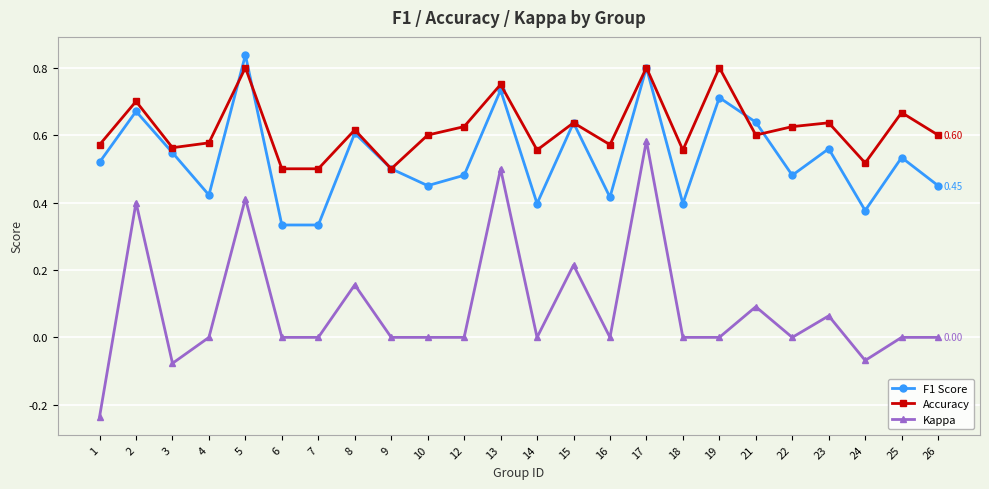

Is the value of Accuracy at 24 greater than the value of F1 Score at 14?

Yes